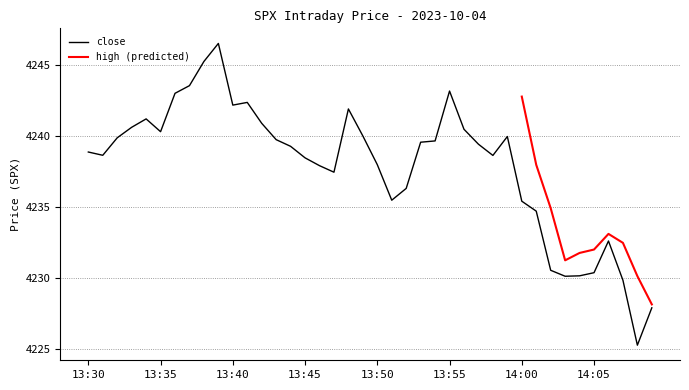

Where is the data nearest to the value 4235?

14:01